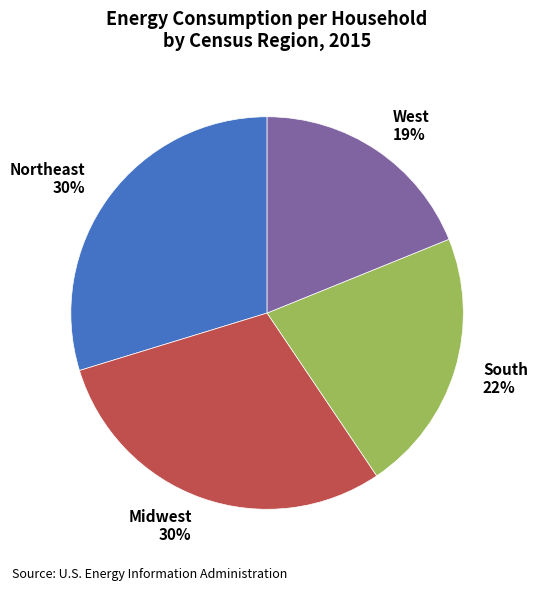

Count the number of slices in the pie.

4